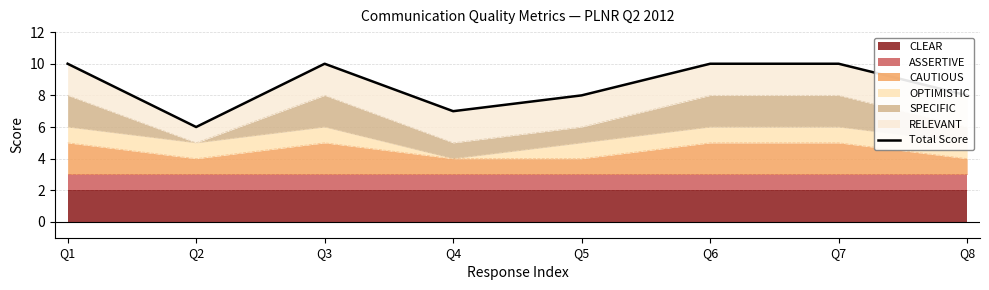

The value at Q8 is 8. True or false?

True